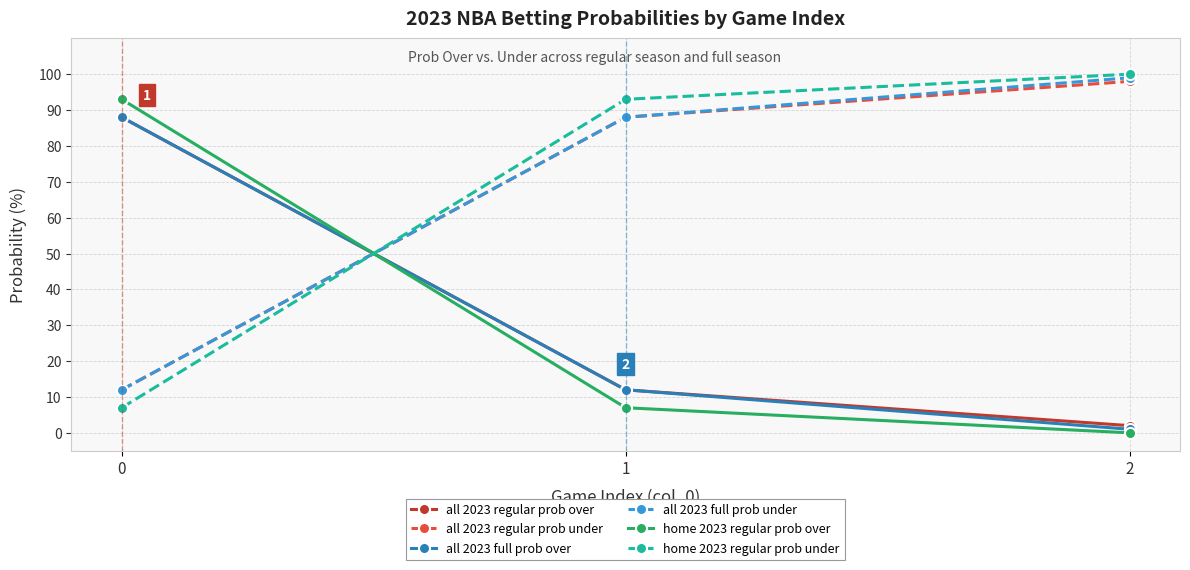

Reading left to right, what are all the values shown in this chart?

all 2023 regular prob over: 0=88	1=12	2=2
all 2023 regular prob under: 0=12	1=88	2=98
all 2023 full prob over: 0=88	1=12	2=1
all 2023 full prob under: 0=12	1=88	2=99
home 2023 regular prob over: 0=93	1=7	2=0
home 2023 regular prob under: 0=7	1=93	2=100